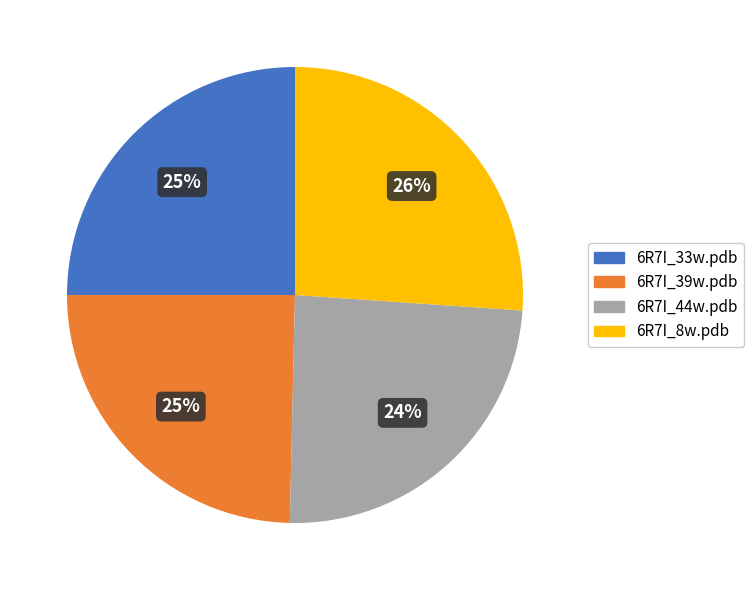

Which category has the biggest portion of the pie?

6R7I_8w.pdb